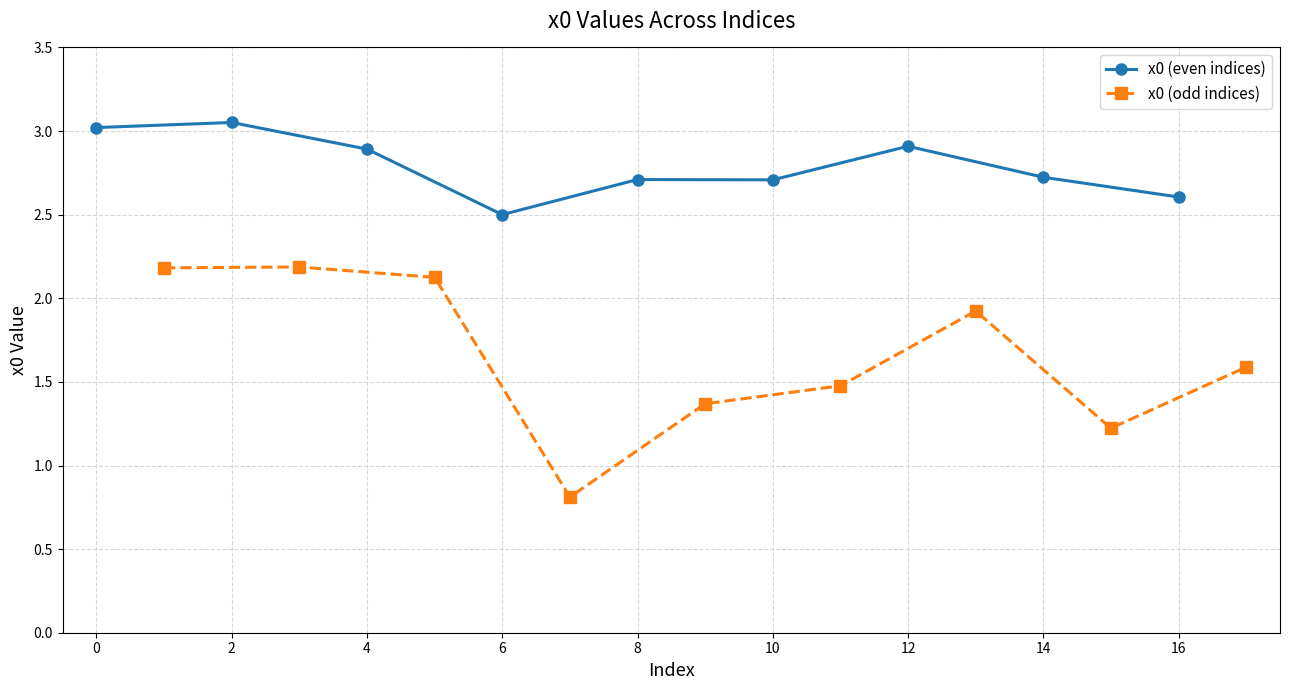

What is the value of the x0 (even indices) point at the 1st from the left?

3.0